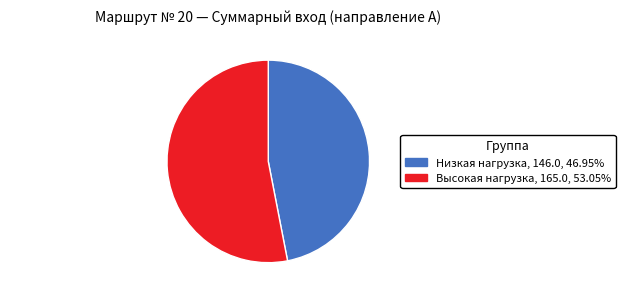

What is the ratio of the value at Низкая нагрузка to the value at Высокая нагрузка?

0.9